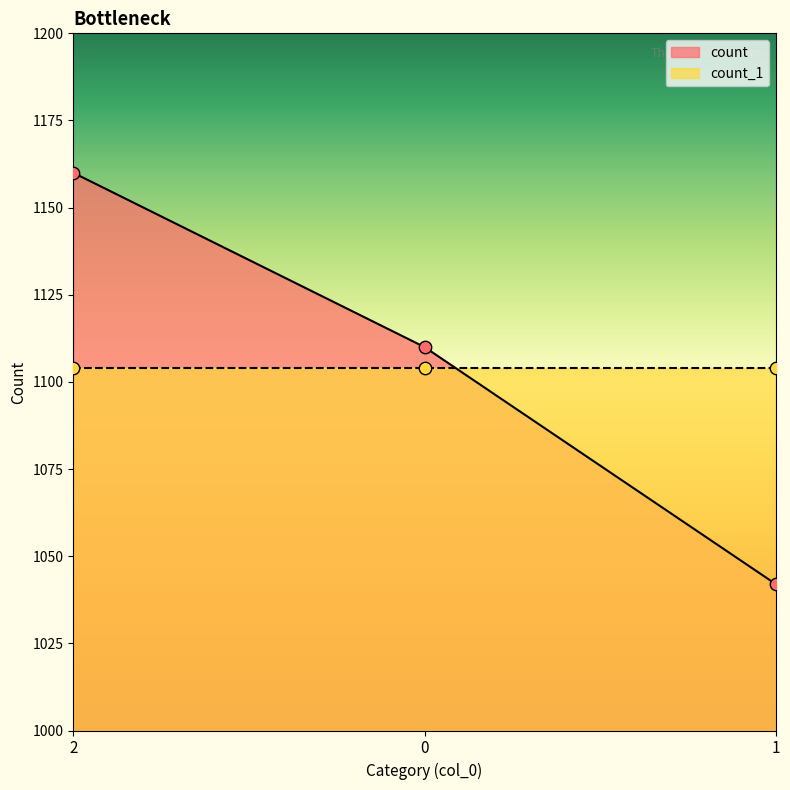

Which has a higher value, 0 or 2?

2